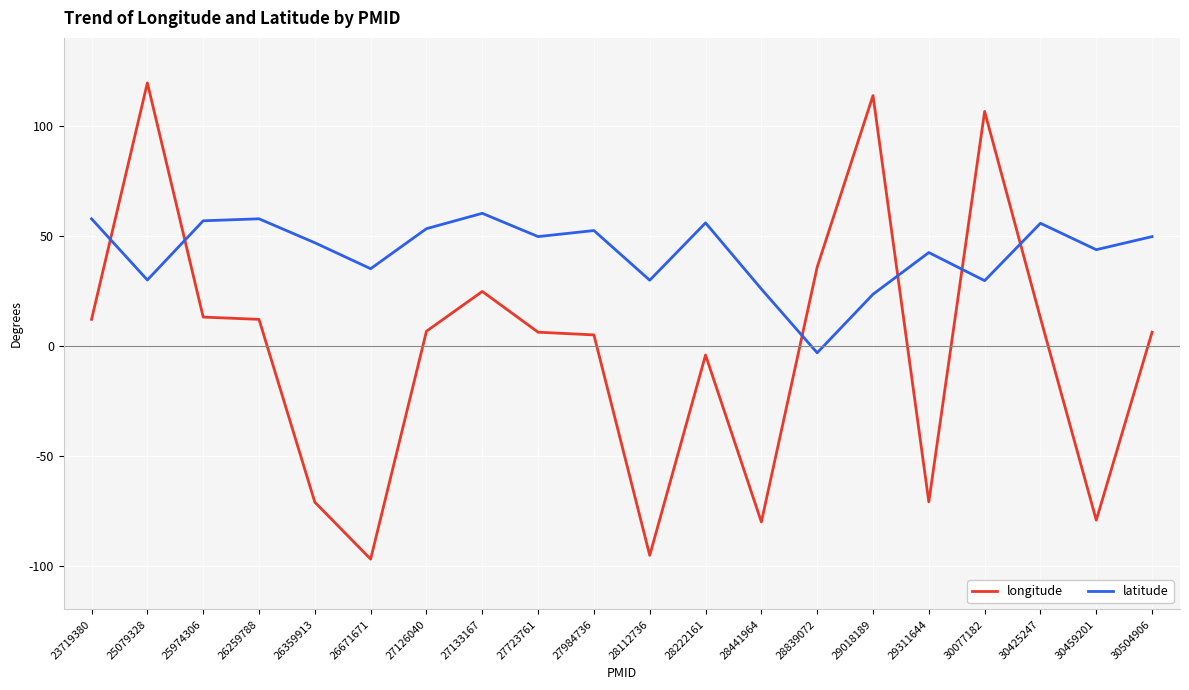

Between 28112736 and 30425247, which series saw the biggest shift?

longitude